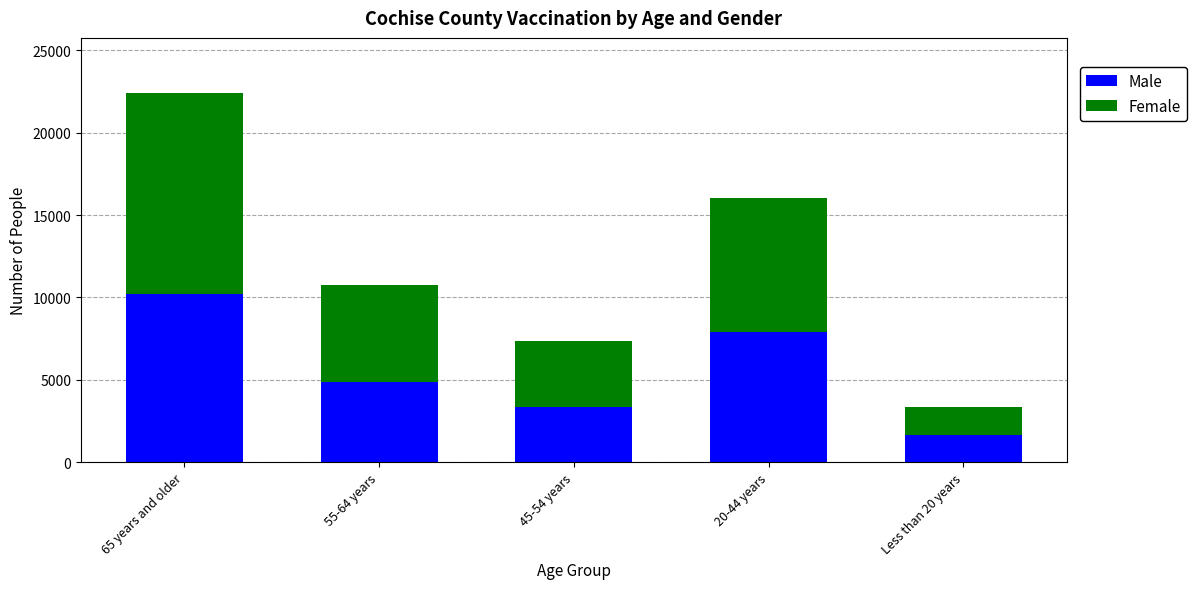

How many bars are there in total?

5